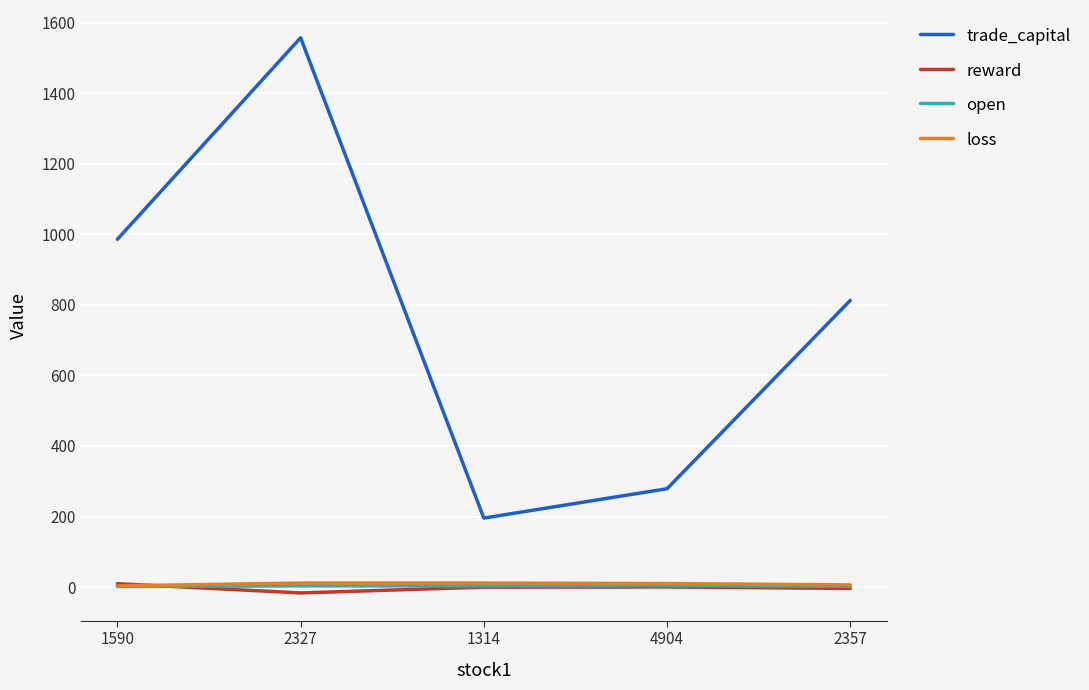

What are all the series names shown in the legend?

trade_capital, reward, open, loss